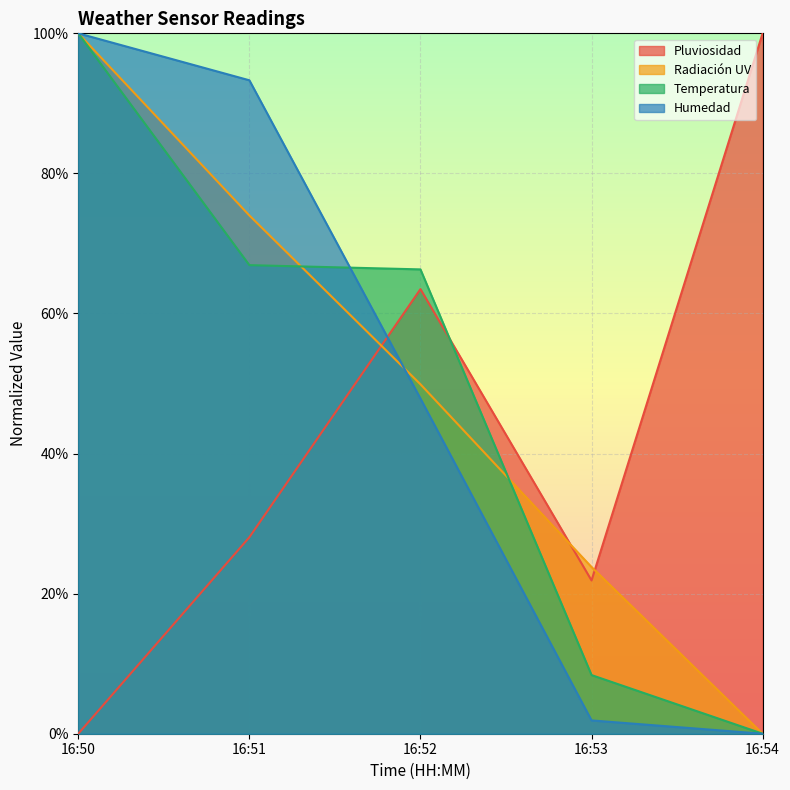

Does the chart display data point markers on the line(s)?

No